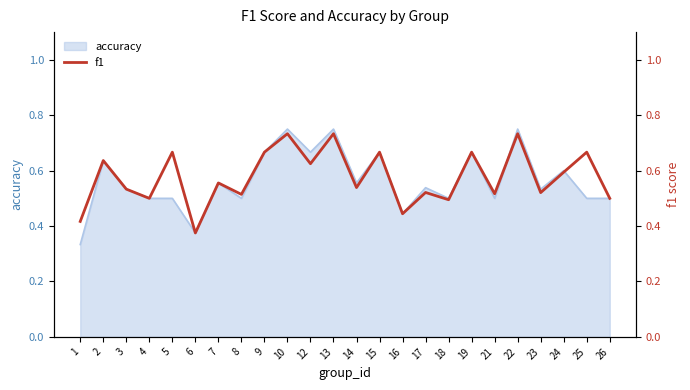

Where is the first local minimum?

4